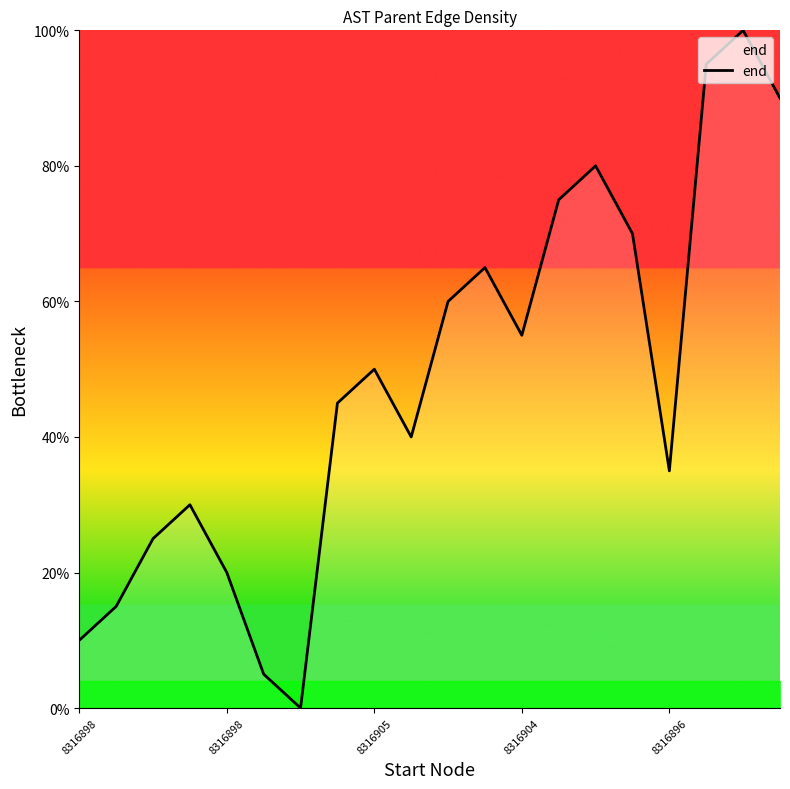

What is the sum of all values?

965.0